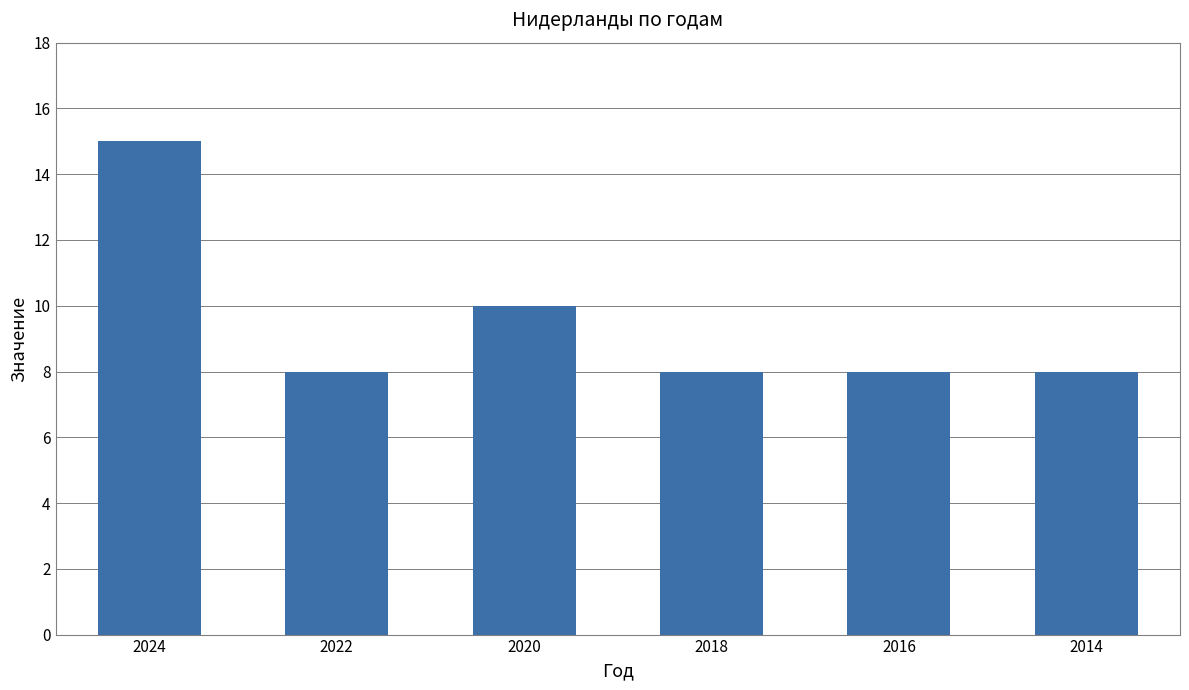

What is the value of the 1st bar from the left?

15